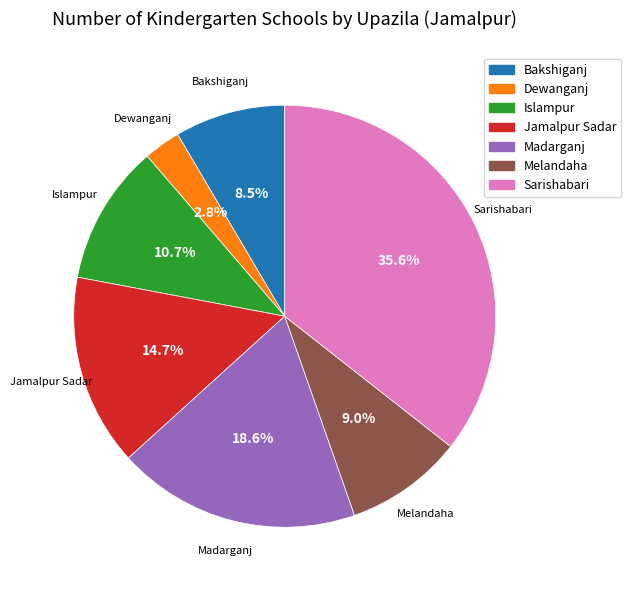

The Islampur slice represents 19% of the pie. True or false?

False